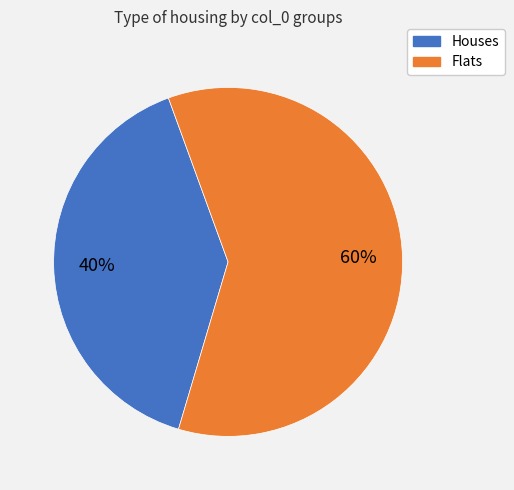

Count the number of slices in the pie.

2